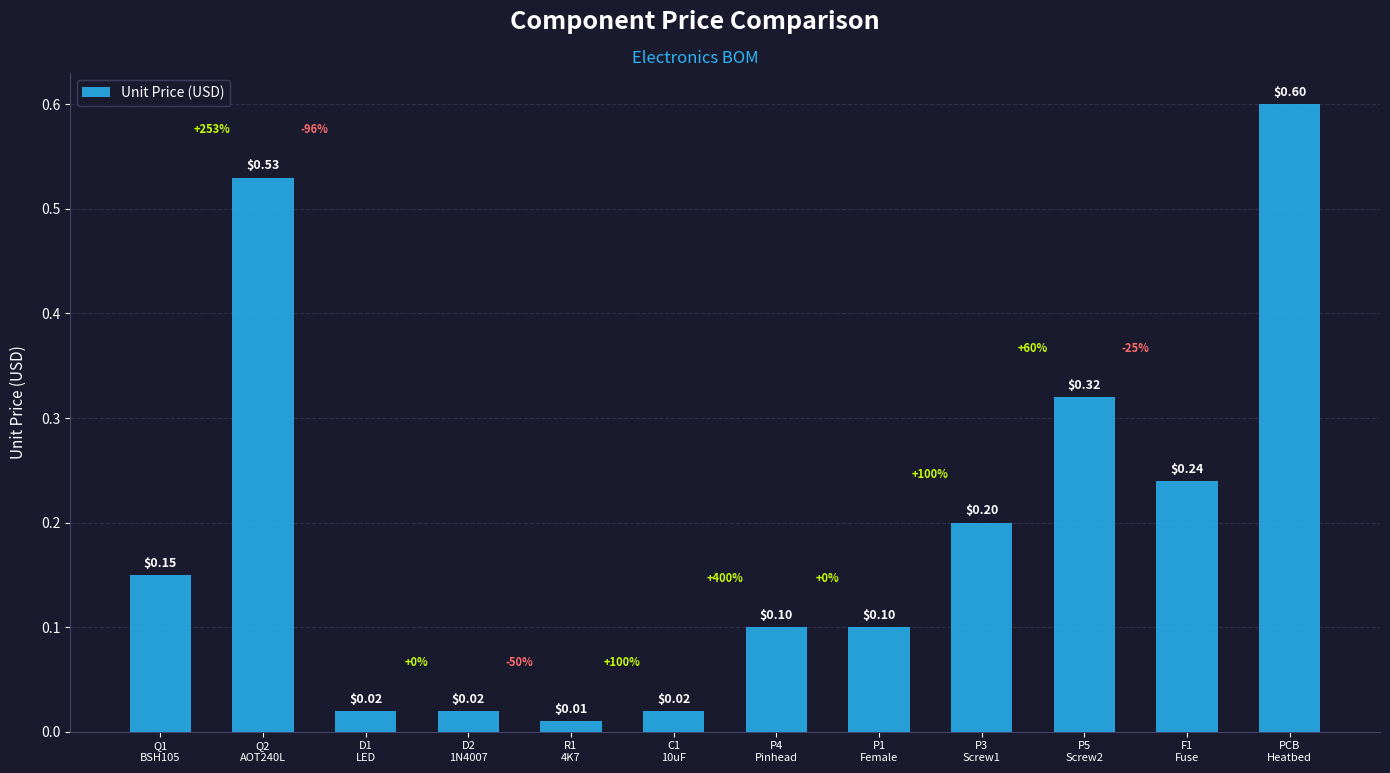

What is the greatest value displayed?

0.6